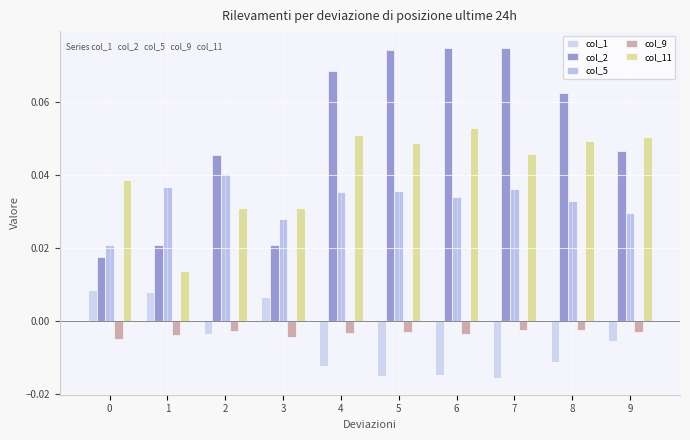

The col_5 series shows 0.0 at 5. True or false?

True